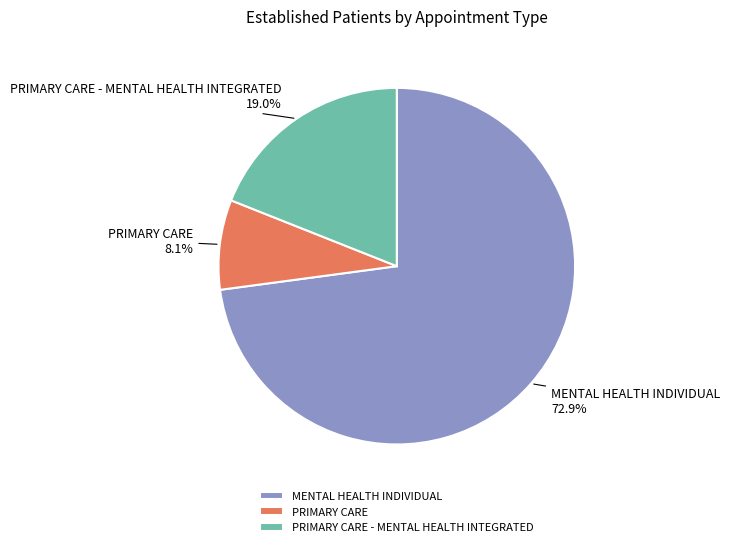

What percentage is the PRIMARY CARE slice, to the nearest percent?

8%